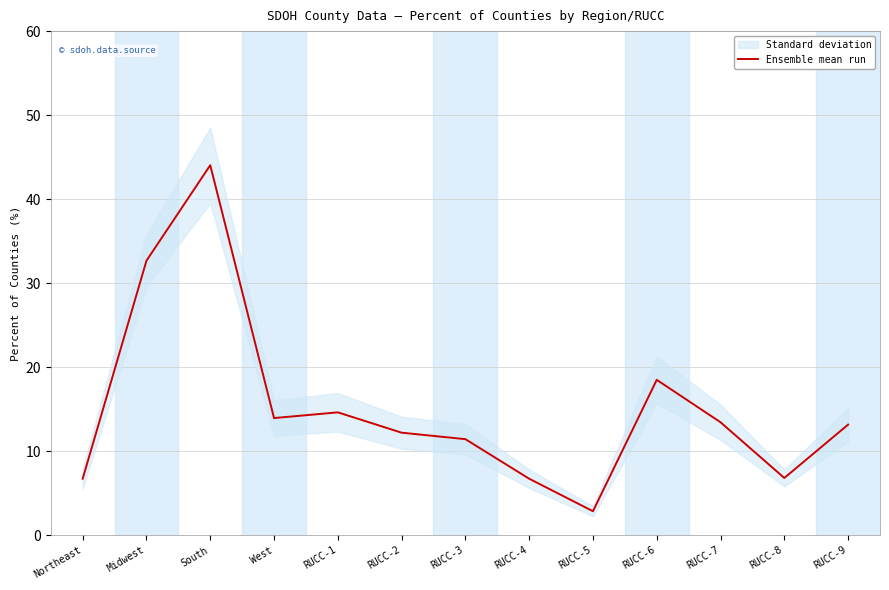

How many categories are shown in the chart?

13